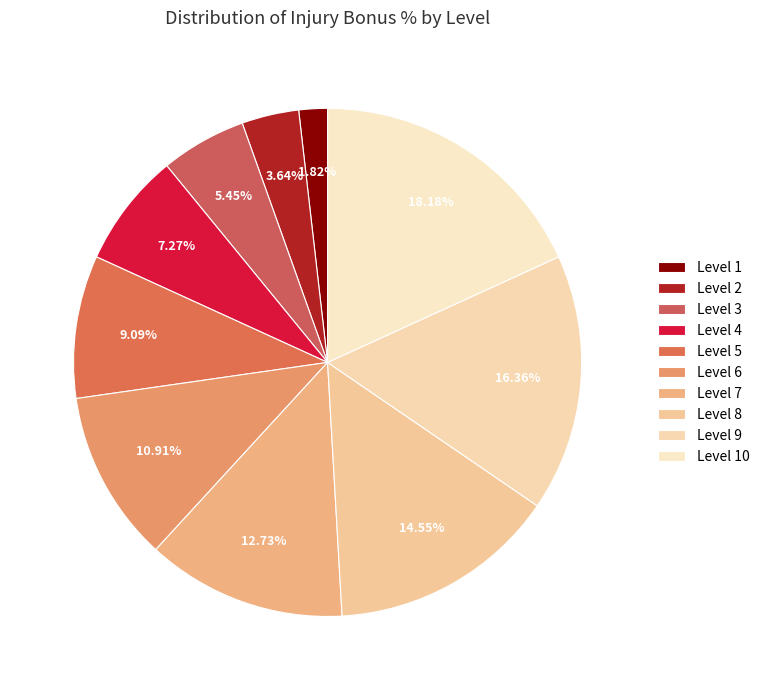

Count the number of slices in the pie.

10